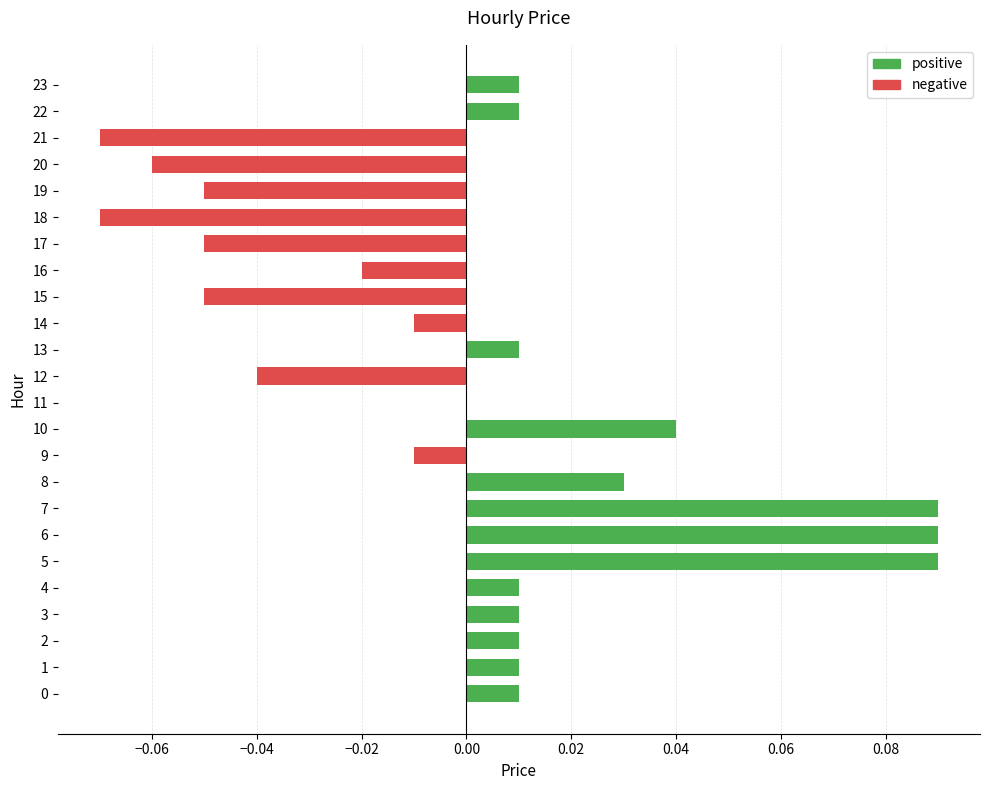

The value at 12 is -0.0. True or false?

True